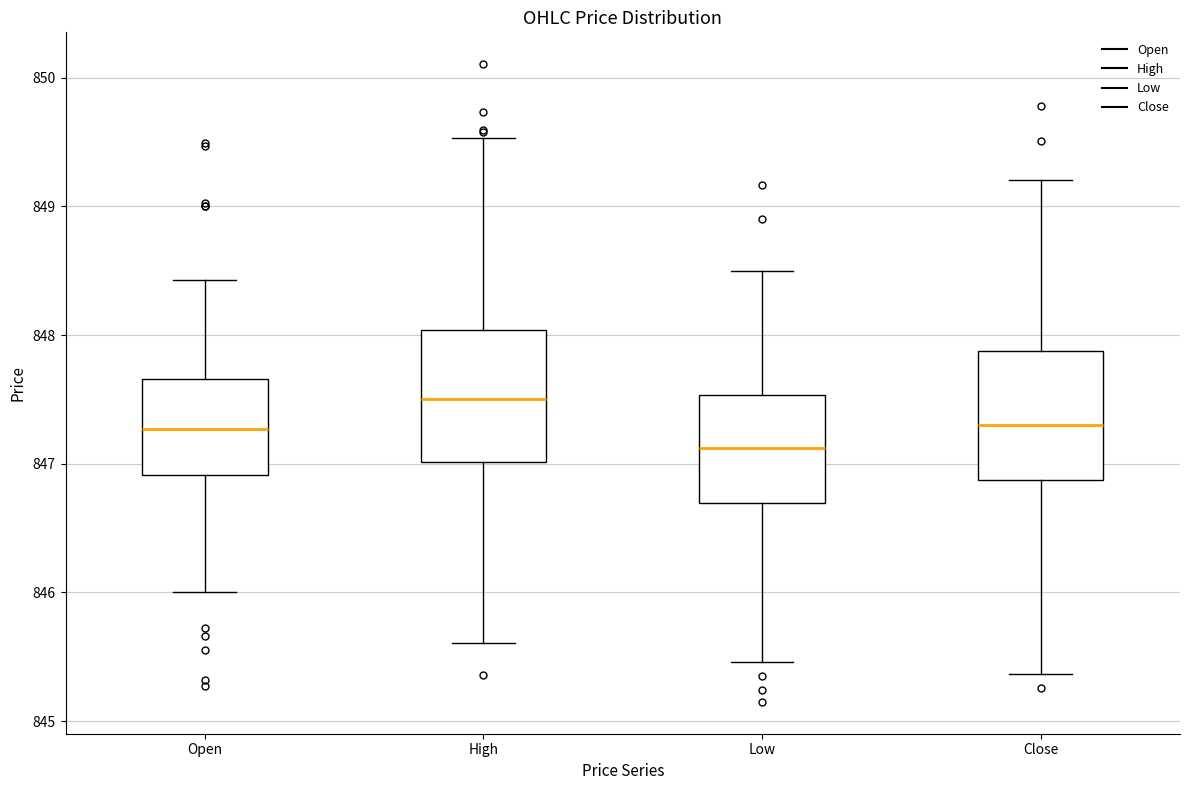

Which box's median line is the lowest?

Low